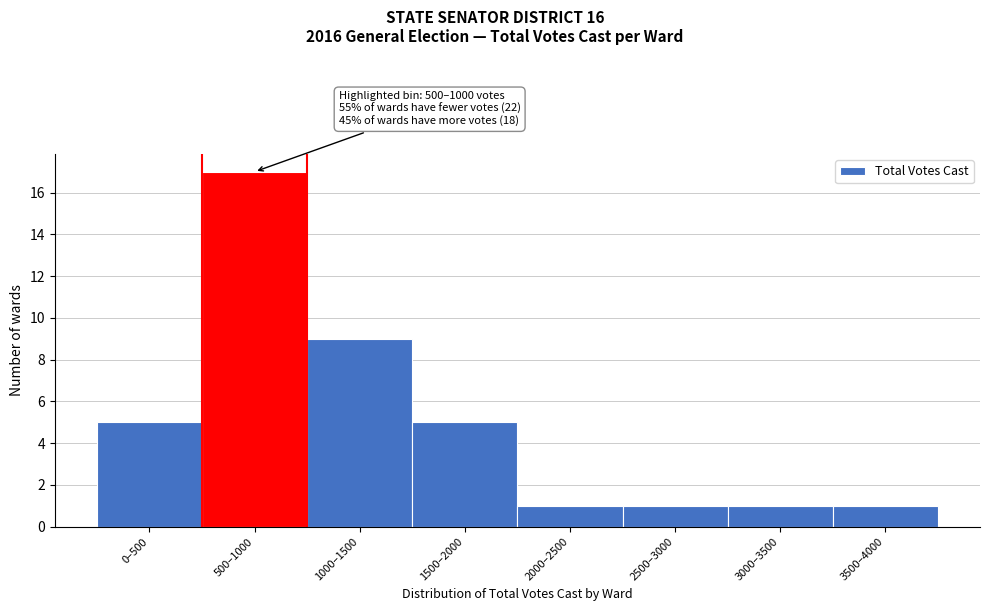

Reading left to right, extract all data points from this chart.

0–500=5	500–1000=17	1000–1500=9	1500–2000=5	2000–2500=1	2500–3000=1	3000–3500=1	3500–4000=1